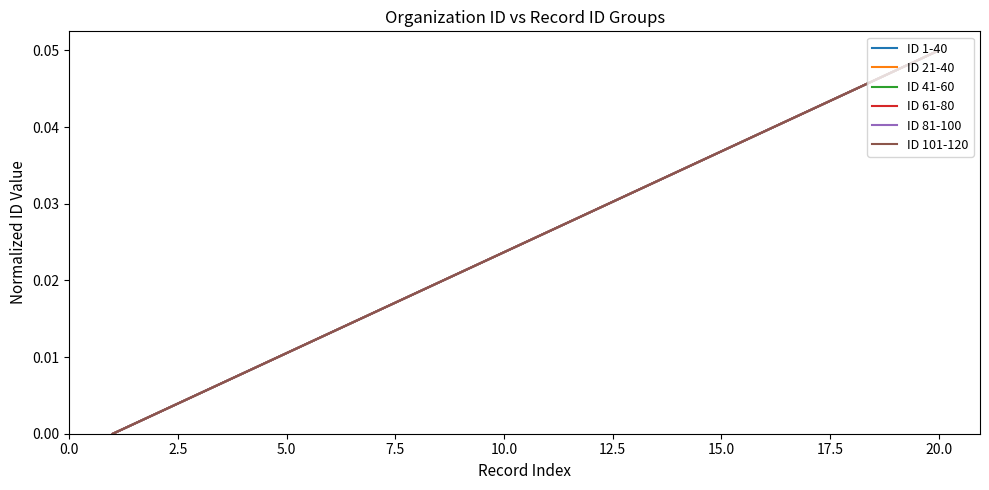

Does the chart display data point markers on the line(s)?

No